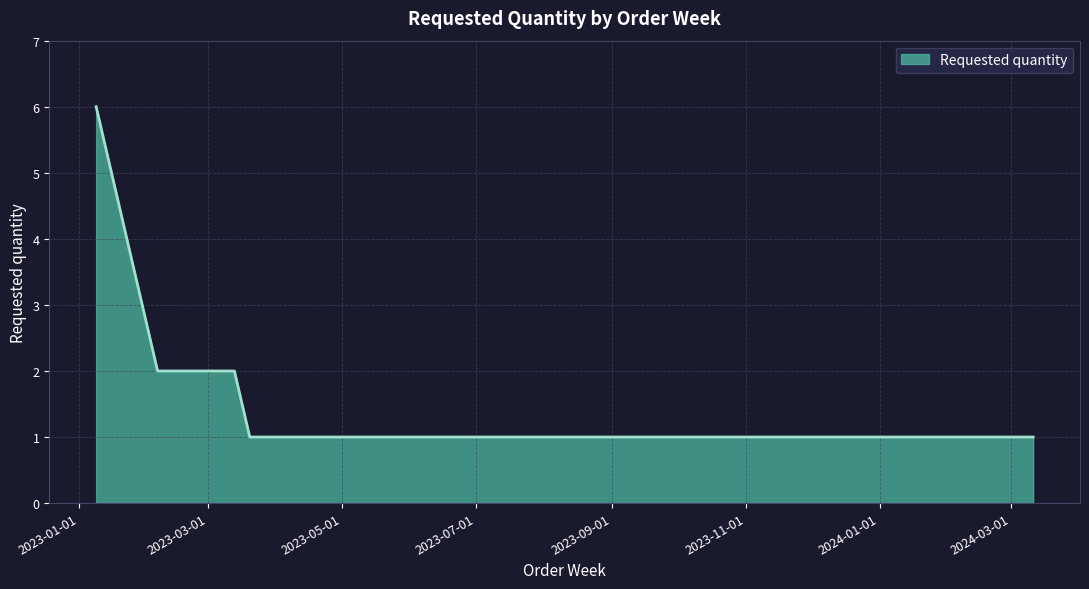

What is the maximum value shown in the chart?

6